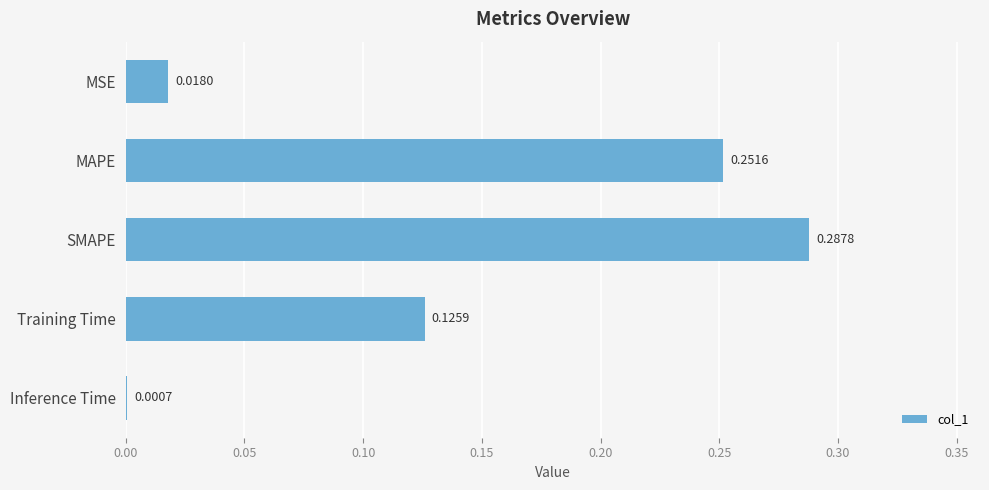

Which label corresponds to the largest value in the chart?

SMAPE